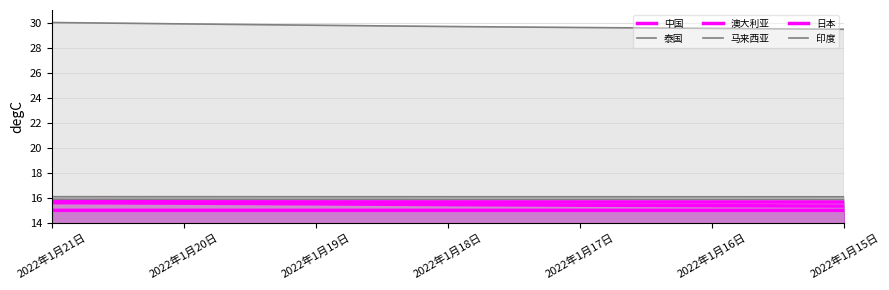

At 2022年1月16日, list the series in order from largest to smallest.

印度, 马来西亚, 泰国, 日本, 澳大利亚, 中国